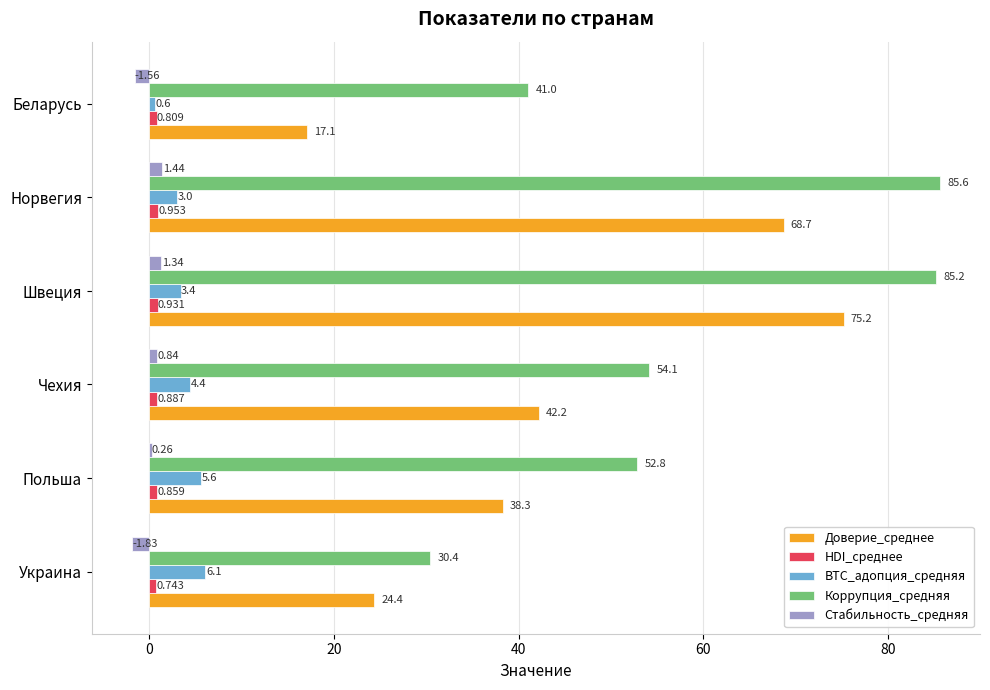

At which category is the sum across all series the highest?

Швеция